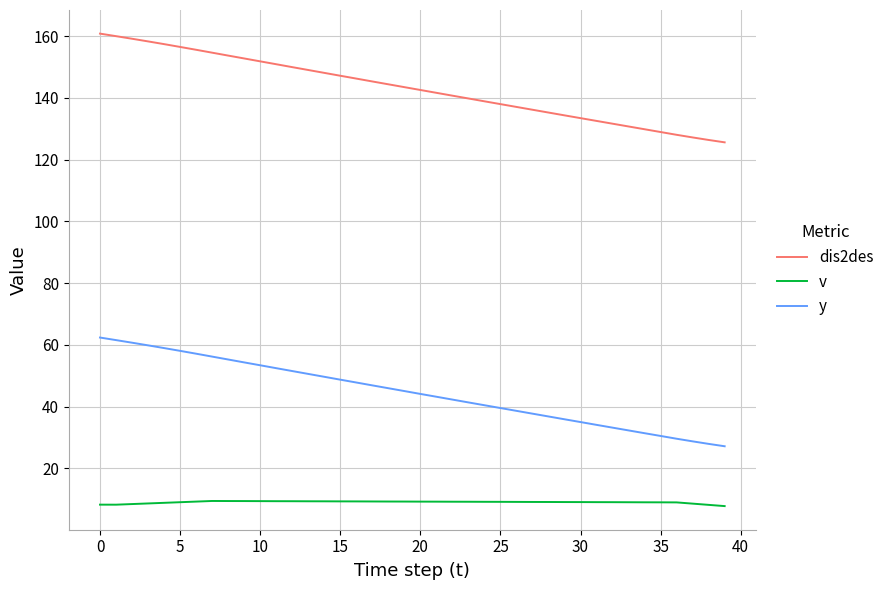

Rank the series by their average value, from highest to lowest.

dis2des, y, v